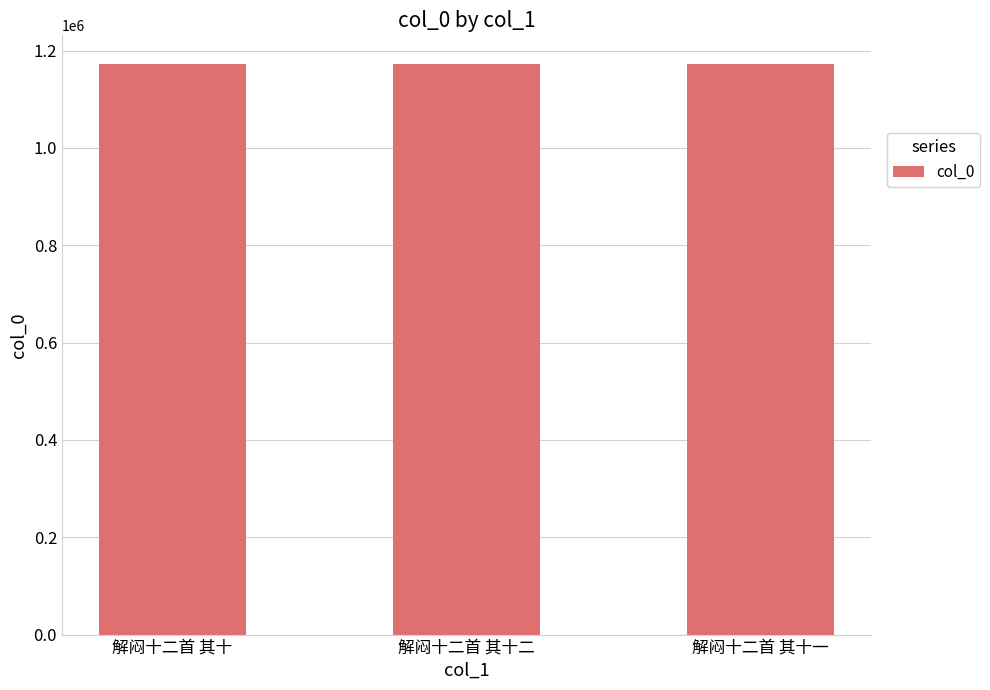

What is the sum of all values?

3518046